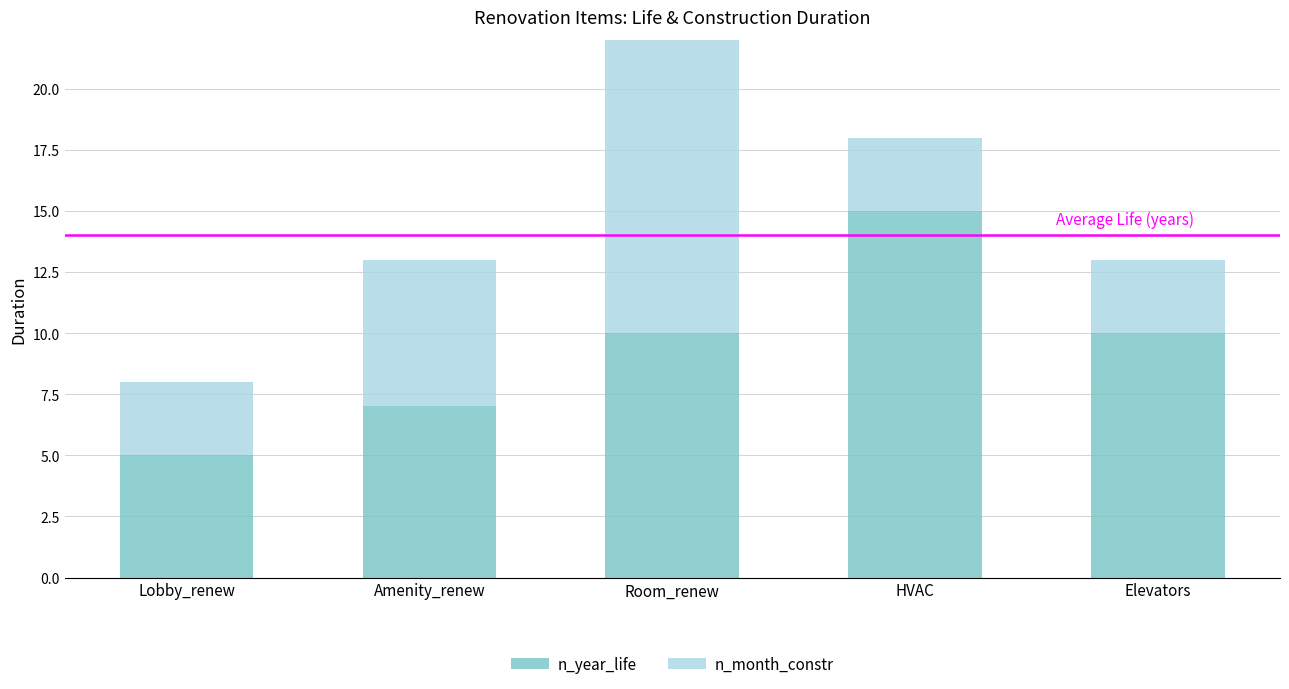

Which category has the lowest value in the n_year_life series?

Lobby_renew